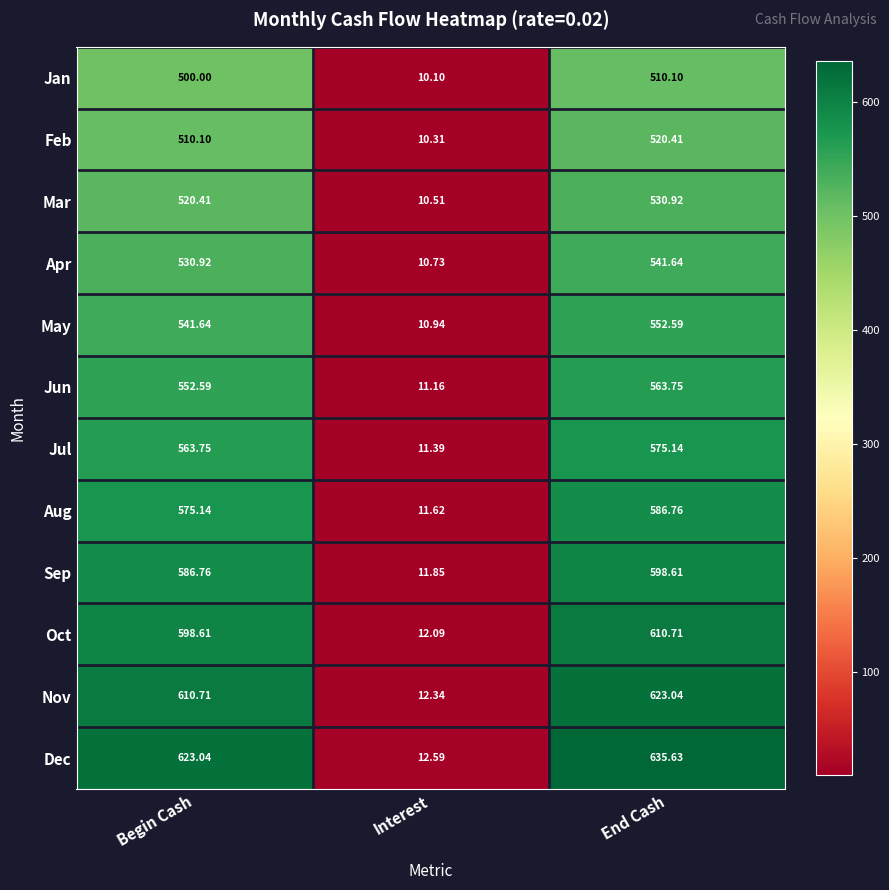

At which category is the sum across all series the highest?

End Cash